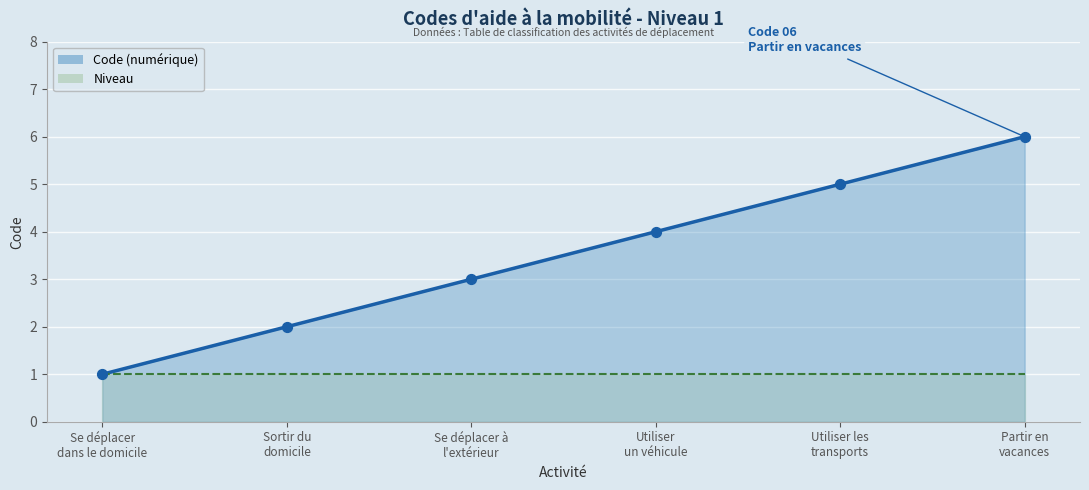

Is the value of Niveau at Utiliser les
transports greater than the value of Code (numérique) at Sortir du
domicile?

No